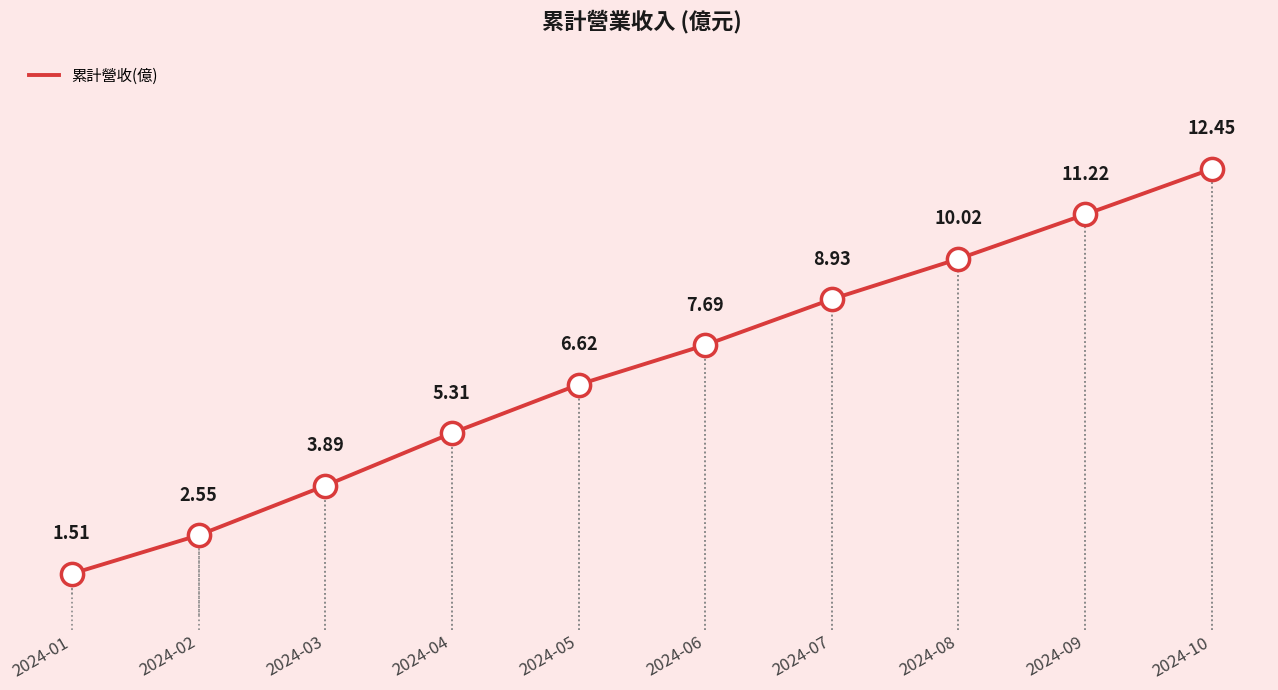

The value at 2024-03 is 3.9. True or false?

True